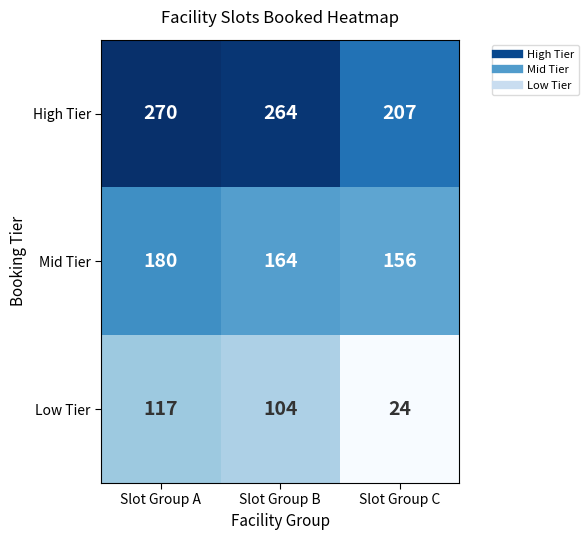

At which category is the sum across all series the highest?

Slot Group A